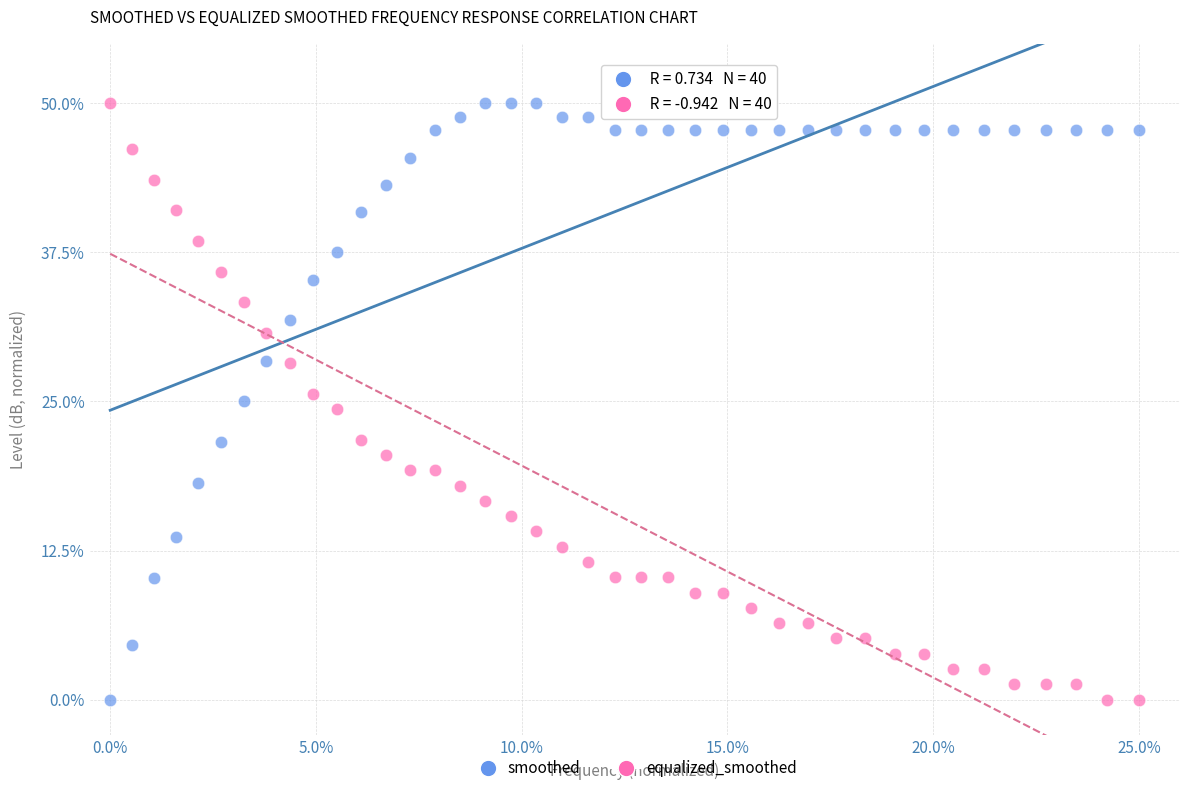

What is the X range (max minus min) for the scatter plot?

25.0